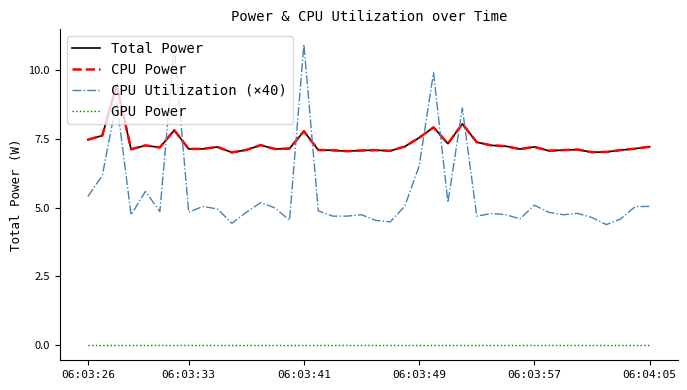

What is the label of the 12th point from the left?

11